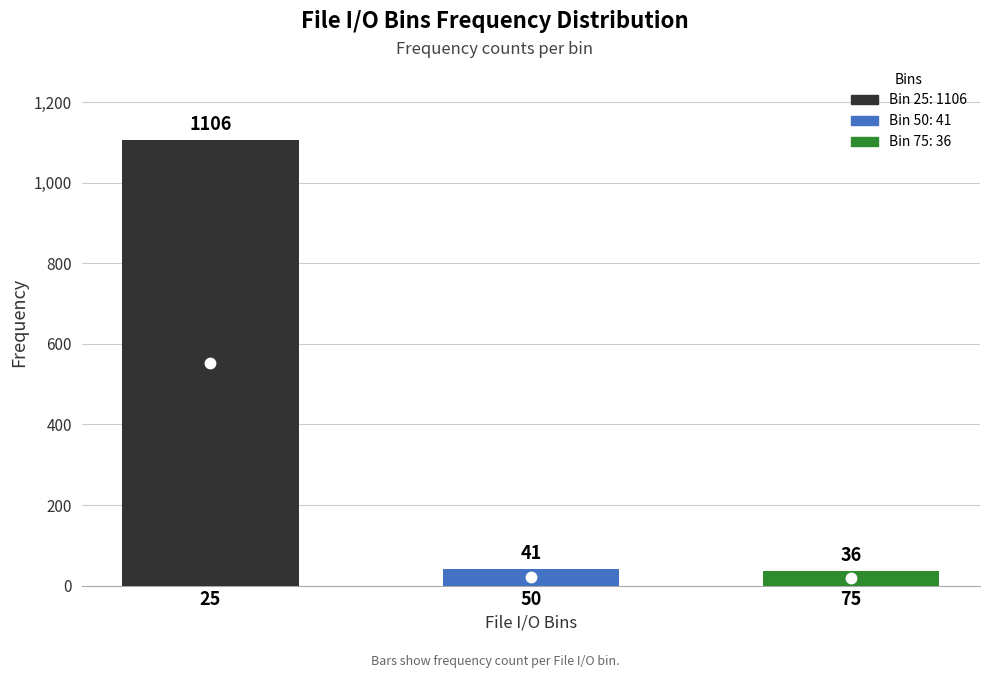

Rank the categories by value from lowest to highest.

75, 50, 25